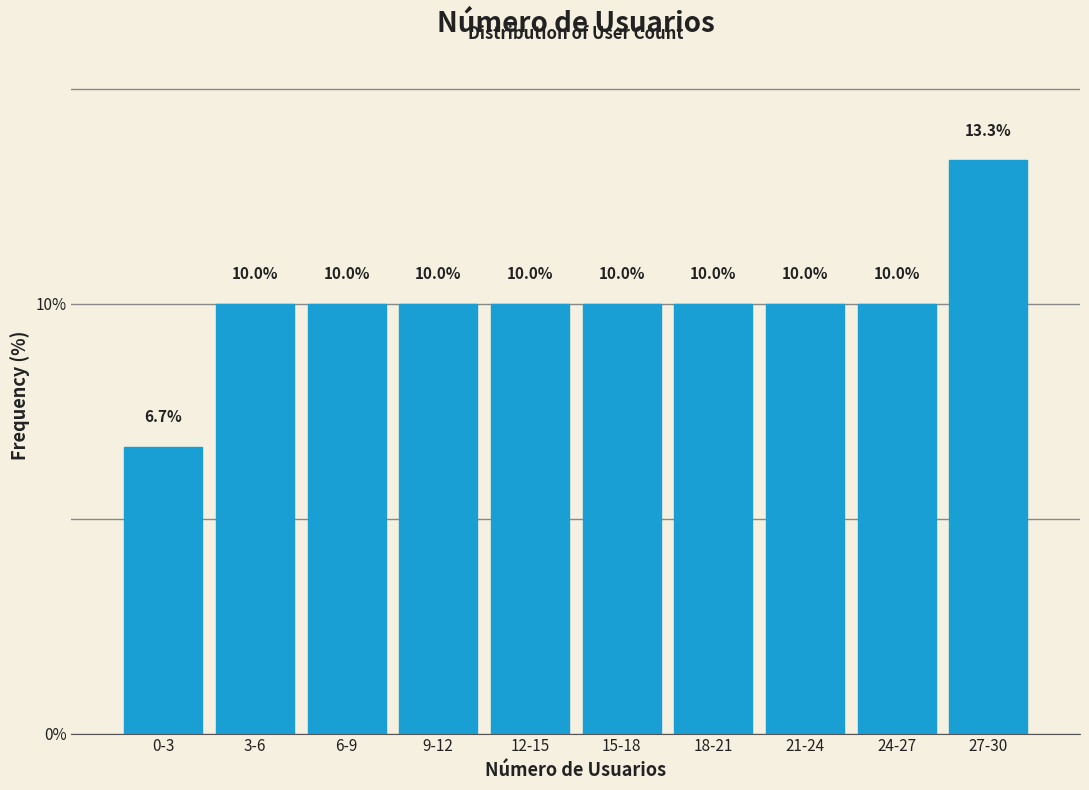

Reading left to right, list all the values displayed in this chart.

0-3=6.7	3-6=10.0	6-9=10.0	9-12=10.0	12-15=10.0	15-18=10.0	18-21=10.0	21-24=10.0	24-27=10.0	27-30=13.3